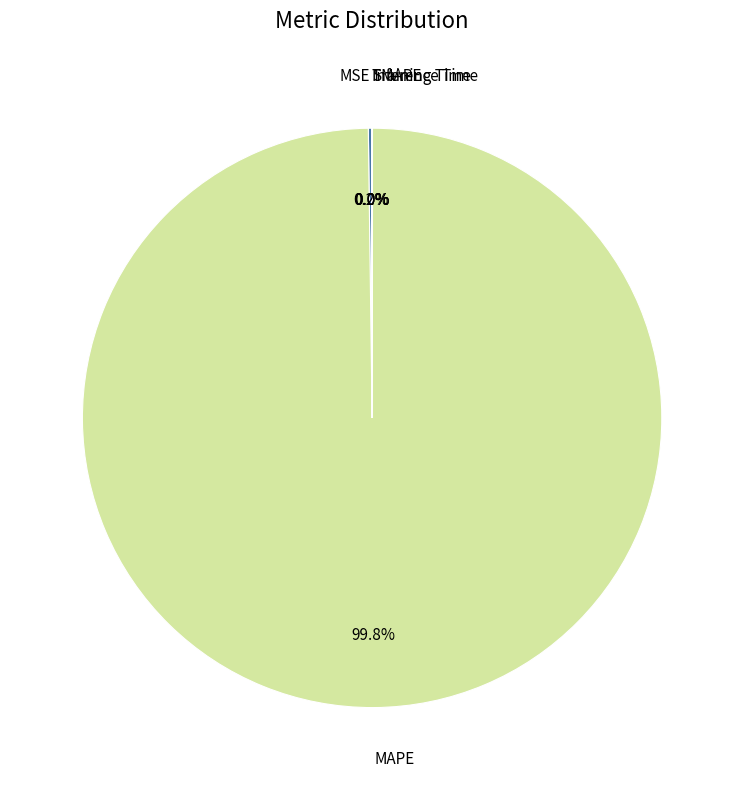

Is there a majority slice in this chart?

Yes